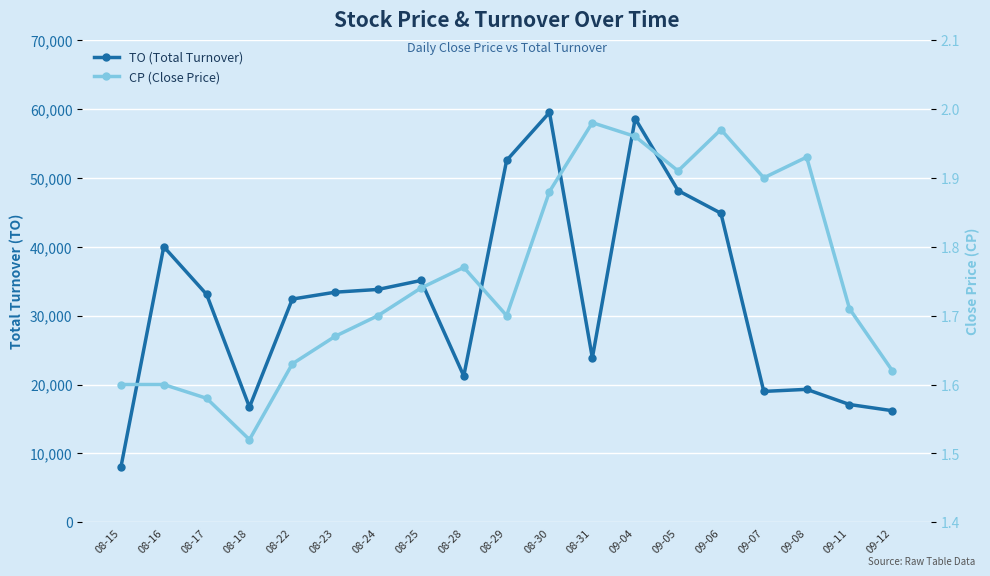

What is the spread (max minus min) of values at 08-28?

21238.2